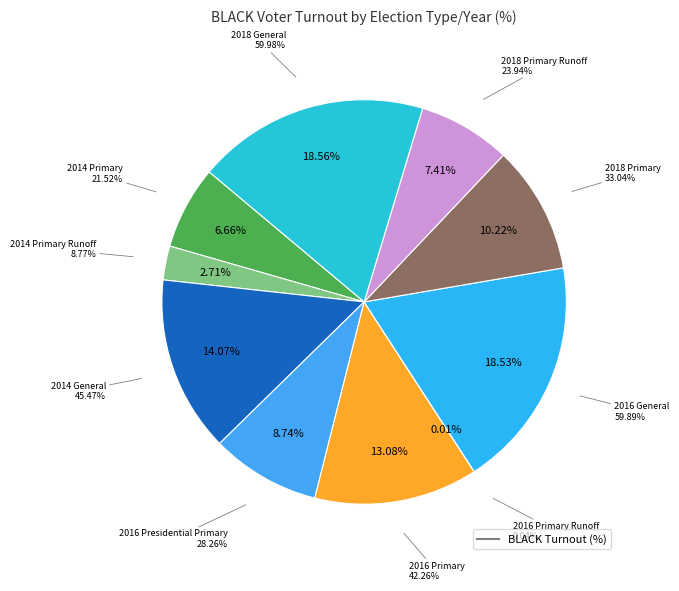

To the nearest percent, what portion does 2014 Primary Runoff represent?

3%